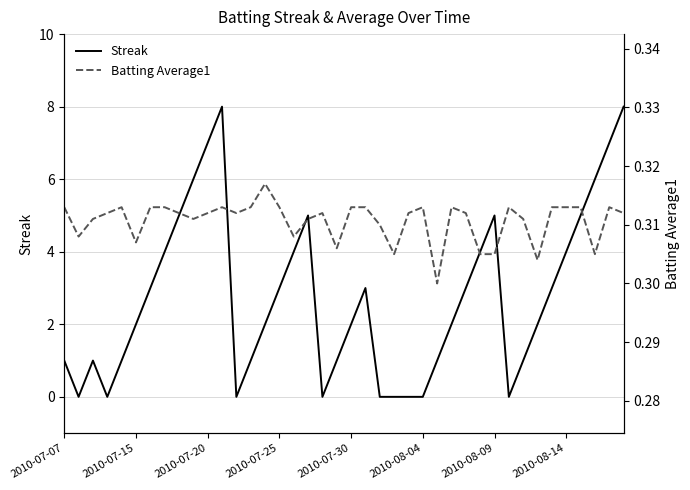

The value of Streak at 2010-07-07 is 1. True or false?

True